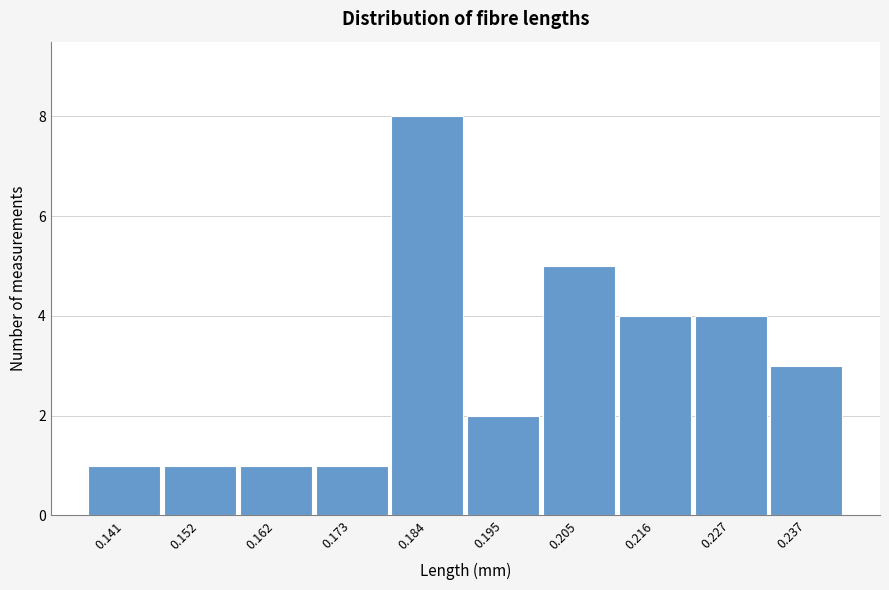

Reading left to right, extract all data points from this chart.

1	1	1	1	8	2	5	4	4	3